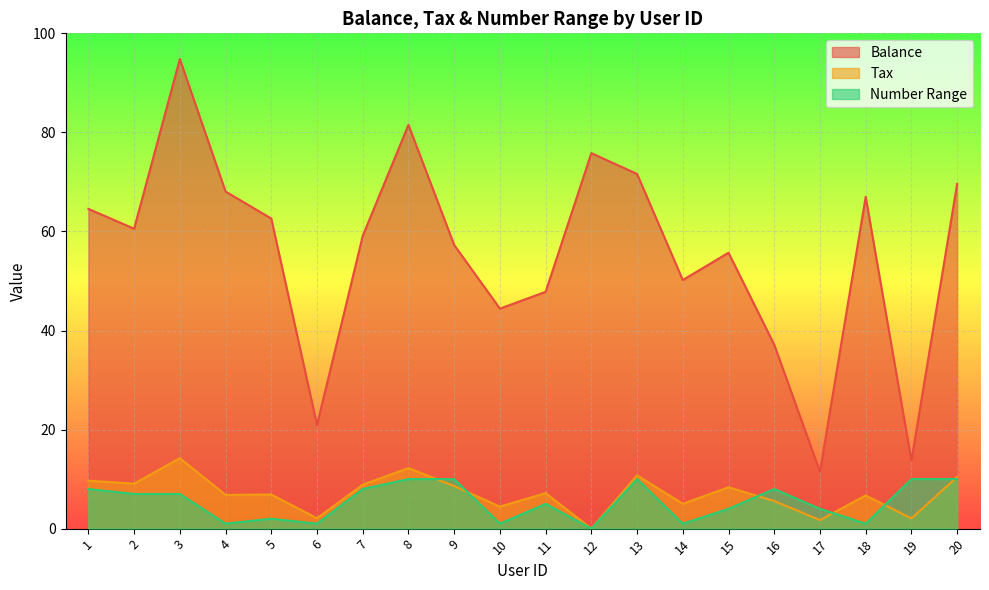

At which label is Tax closest to 7?

5